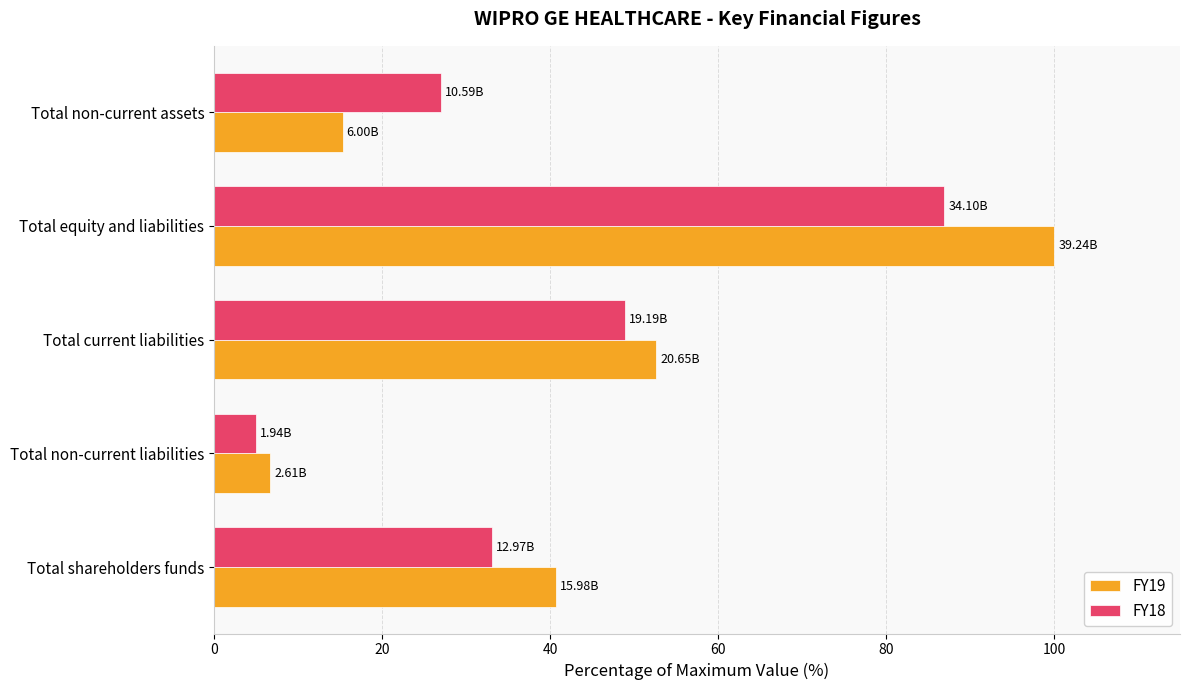

At which category is the sum across all series the highest?

Total equity and liabilities